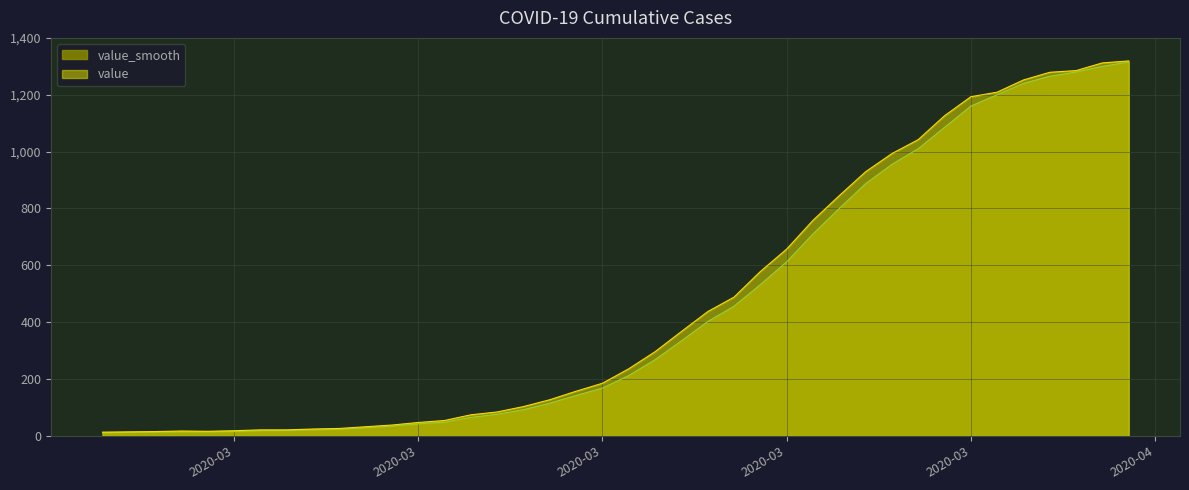

How many lines are shown in the chart?

2